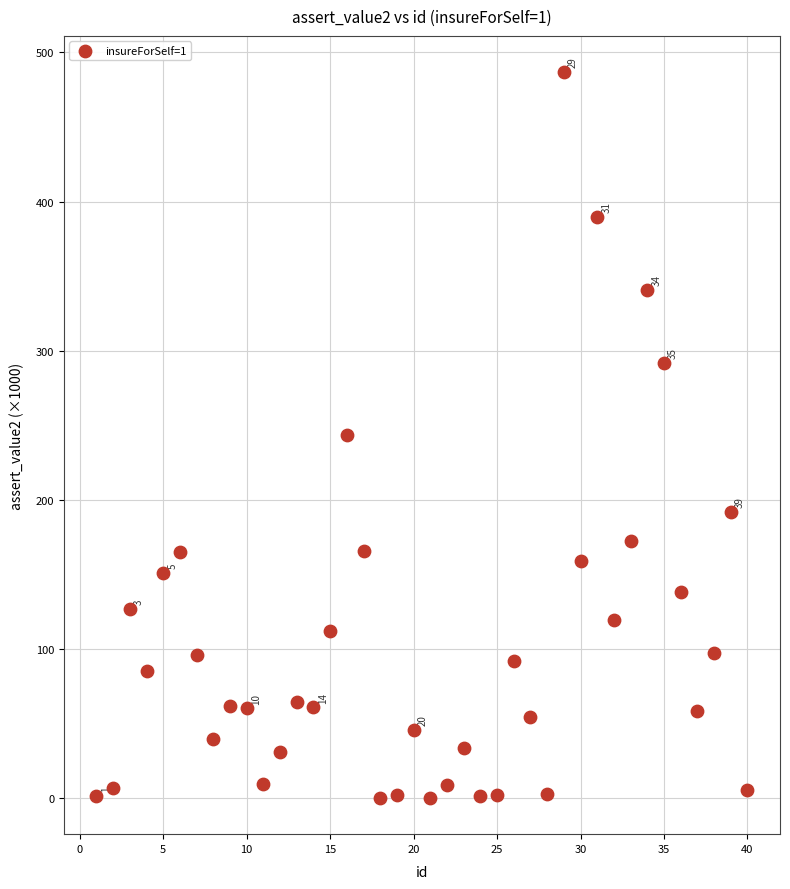

What is the range of Y values (max minus min)?

486.6